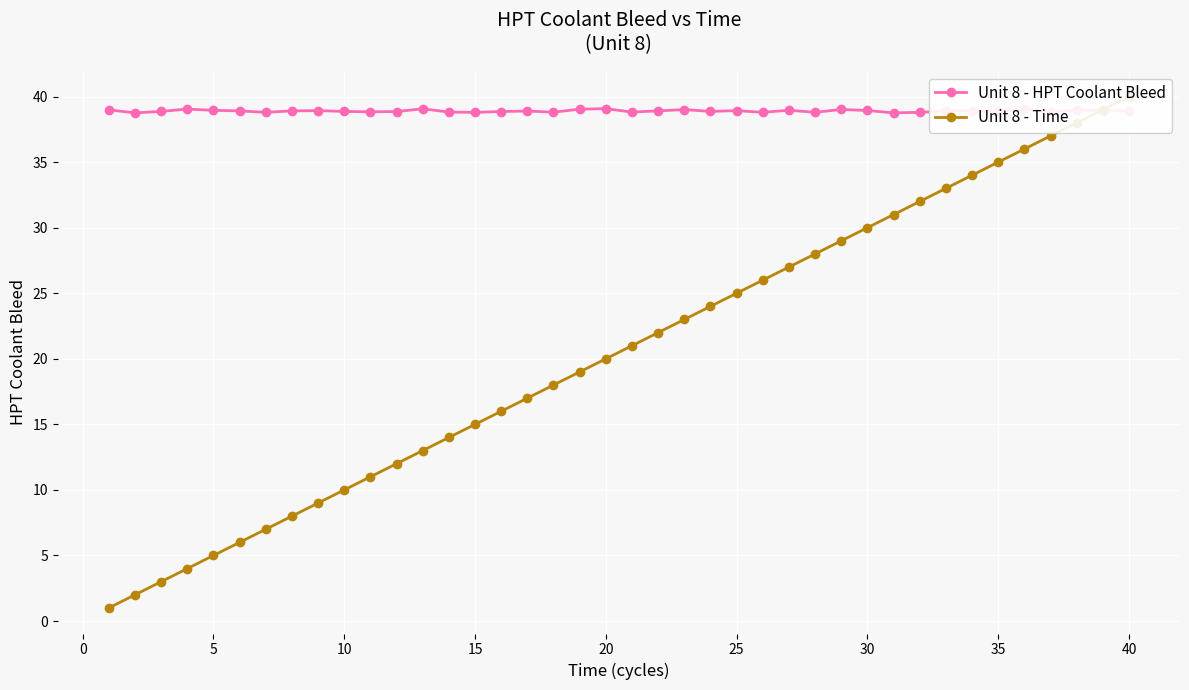

How many lines are shown in the chart?

2